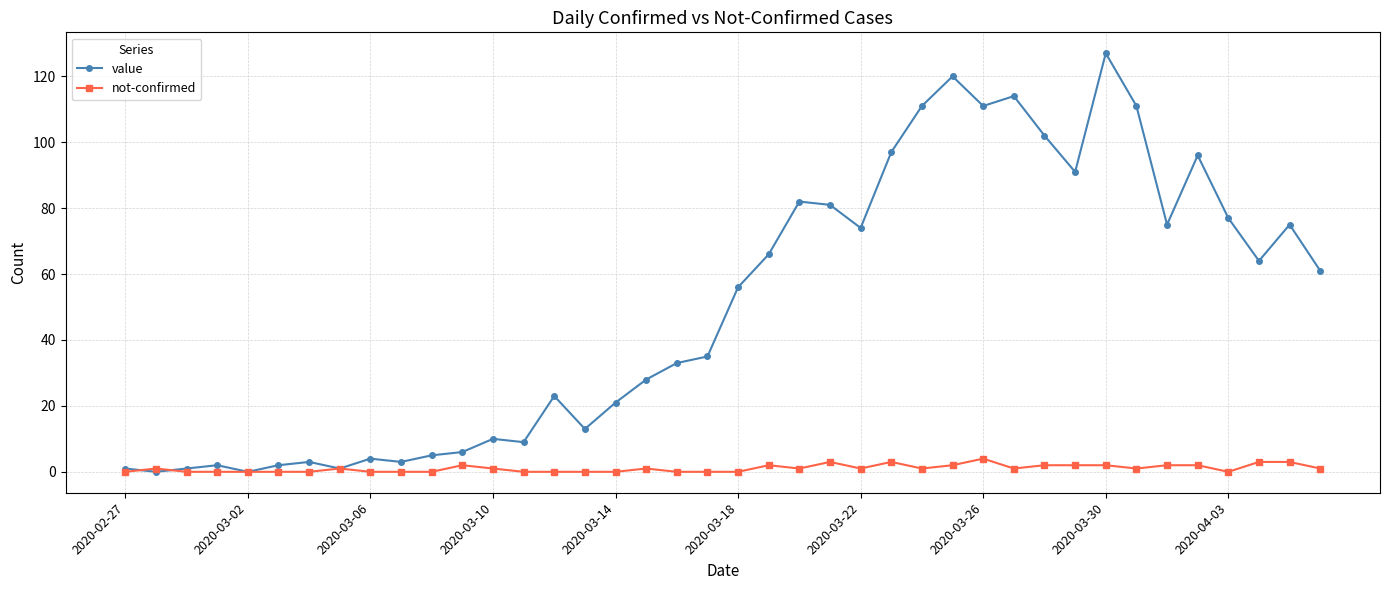

Which series has the largest total across all categories?

value